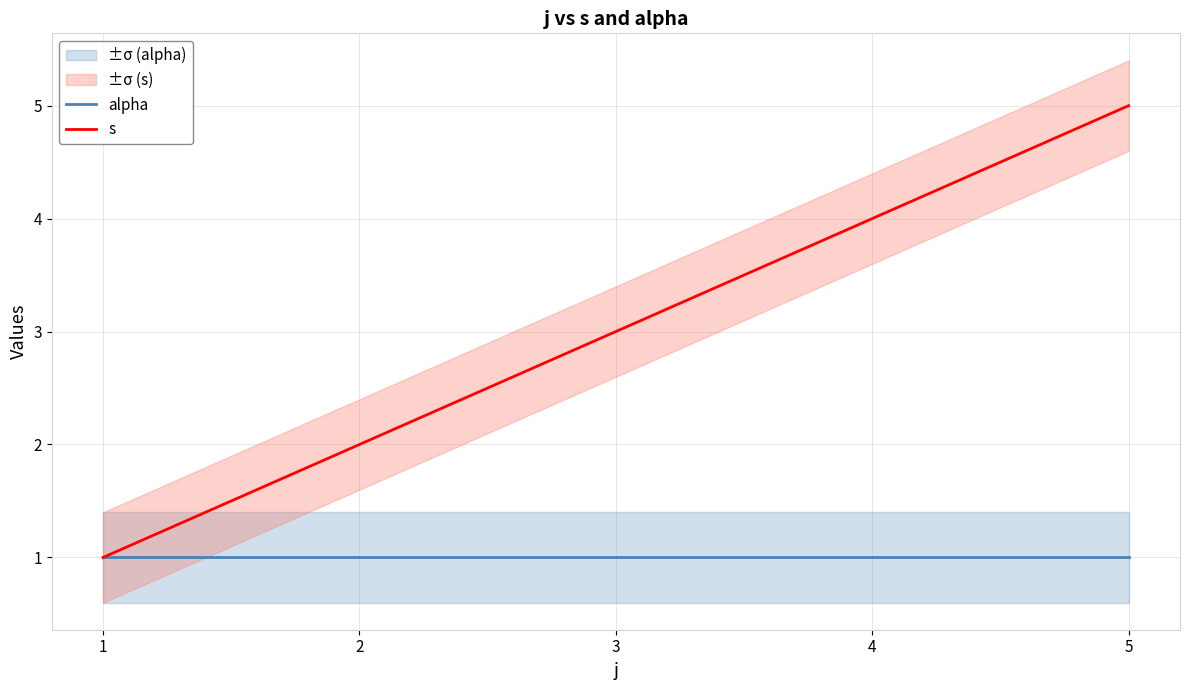

Reading left to right, what are all the values shown in this chart?

alpha: 1	1	1	1	1
s: 1	2	3	4	5